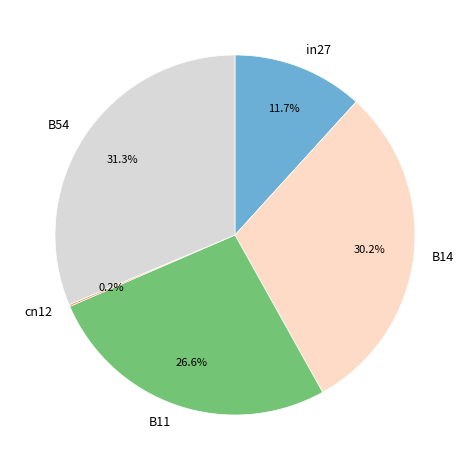

Does B11 account for over 50% of the chart?

No